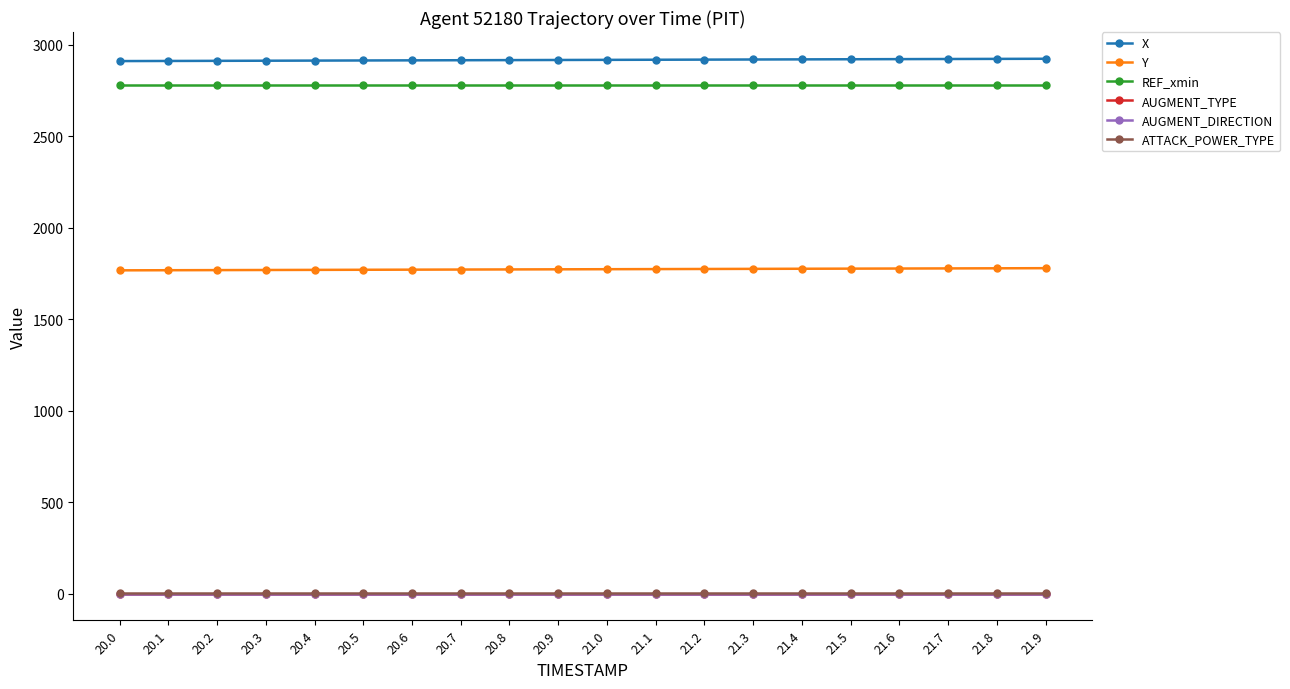

Does the chart have visible grid lines?

No